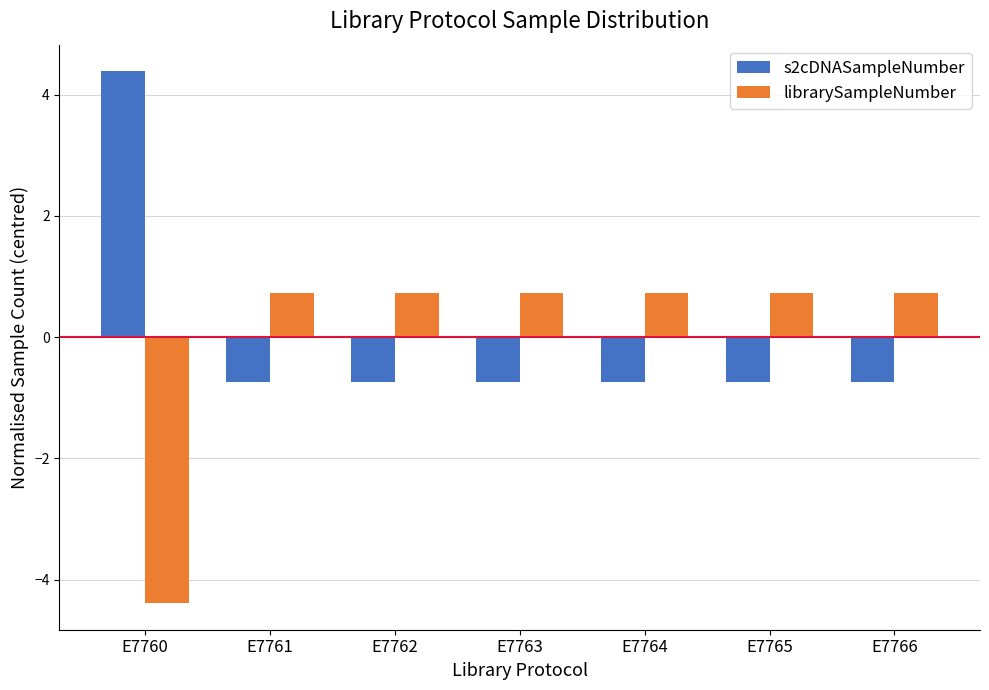

Is the value of librarySampleNumber at E7763 greater than the value of s2cDNASampleNumber at E7763?

Yes